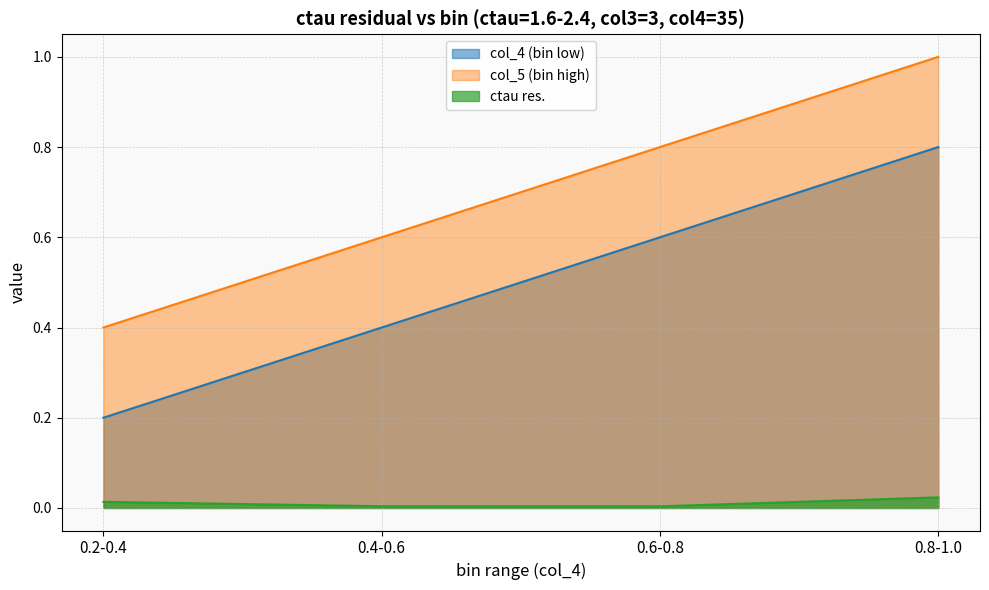

True or false: ctau res. has more than 0 points higher than both neighbors.

False